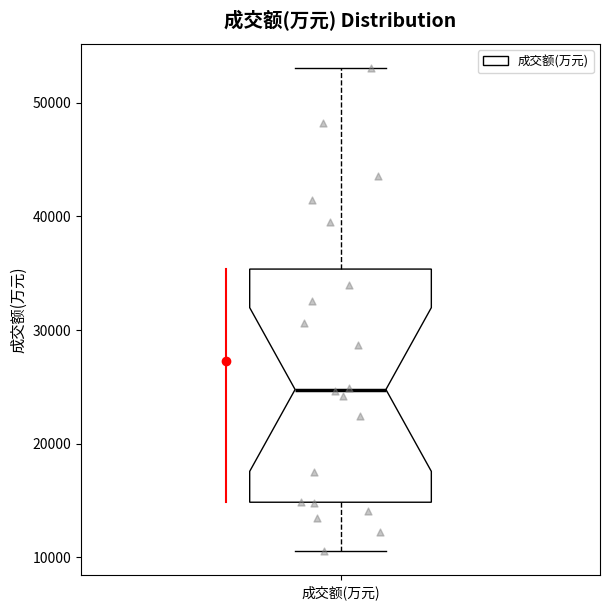

Where does the median line of the box for 成交额(万元) sit on the y-axis? The values are not printed on the chart, so give them approximately, as read against the axis.

25000